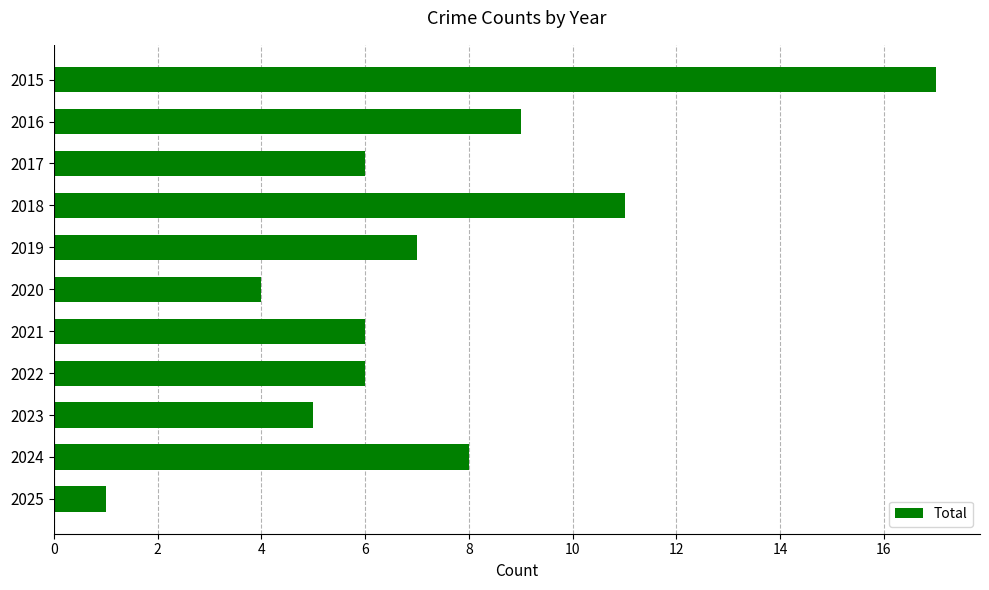

The chart shows a value of 3 at 2016. True or false?

False